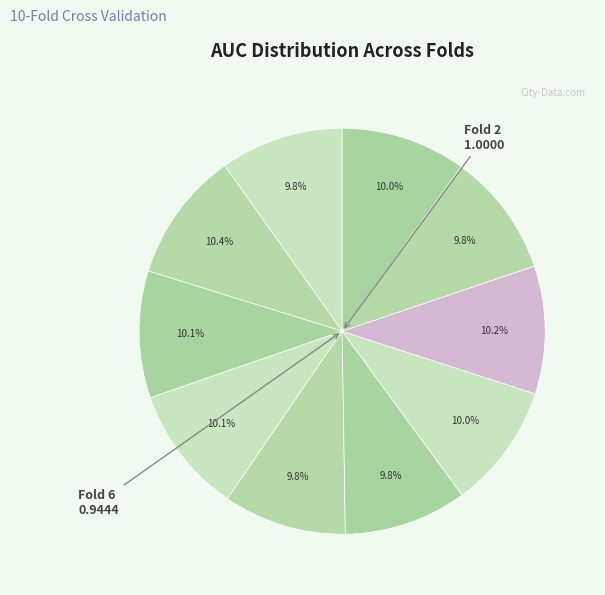

How many slices are in this pie chart?

10